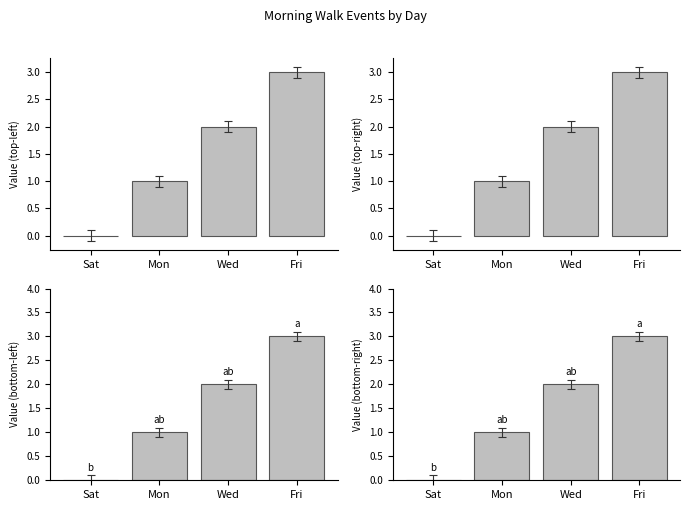

Which label corresponds to the smallest value in the chart?

Sat